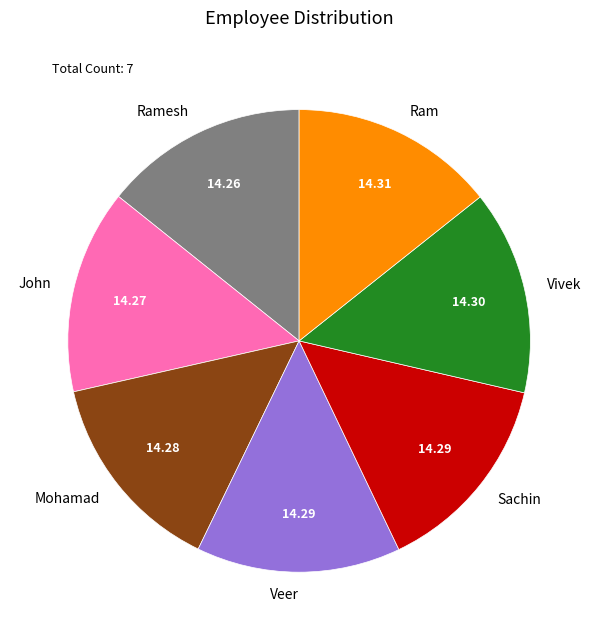

Count the number of slices in the pie.

7